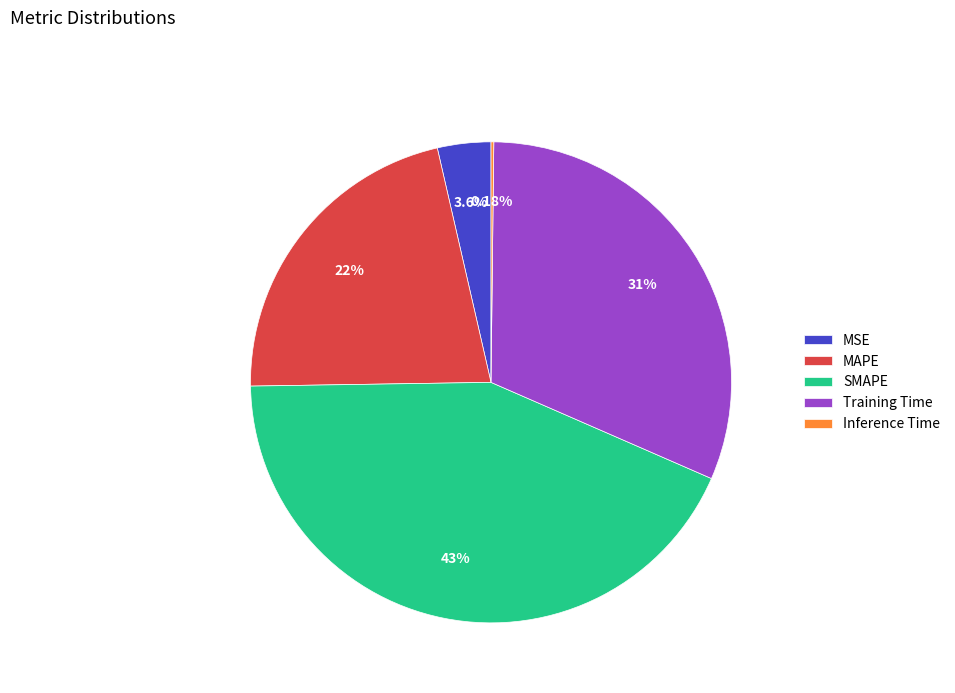

Which slice is the largest?

SMAPE